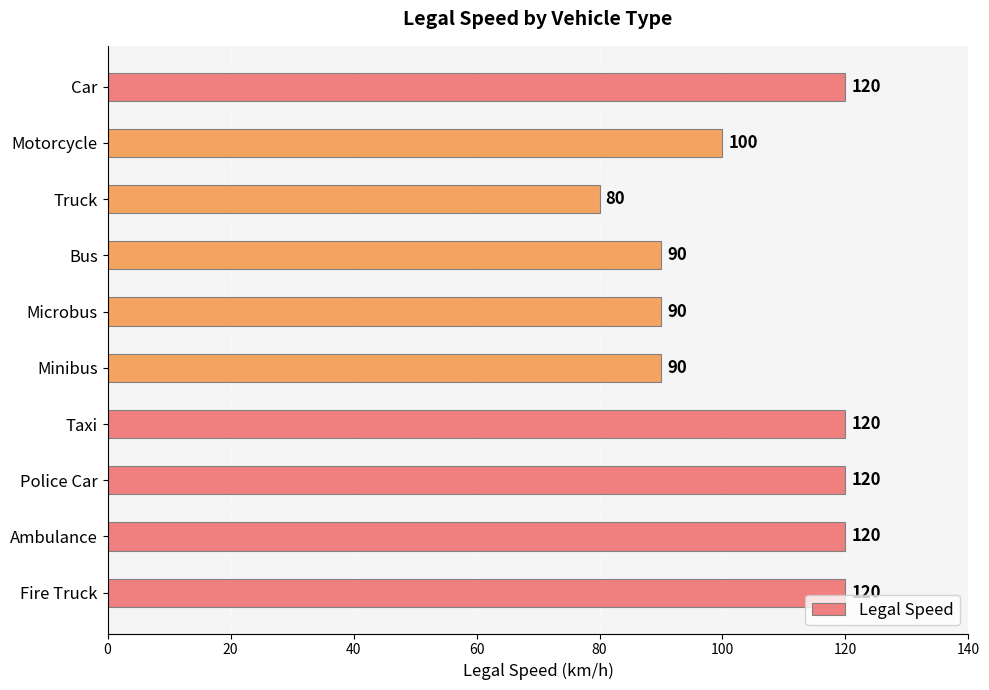

How many bars are there in total?

10